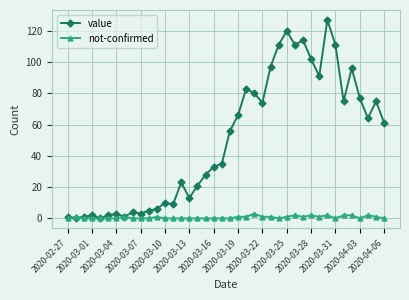

What is the highest value of the value series?

127